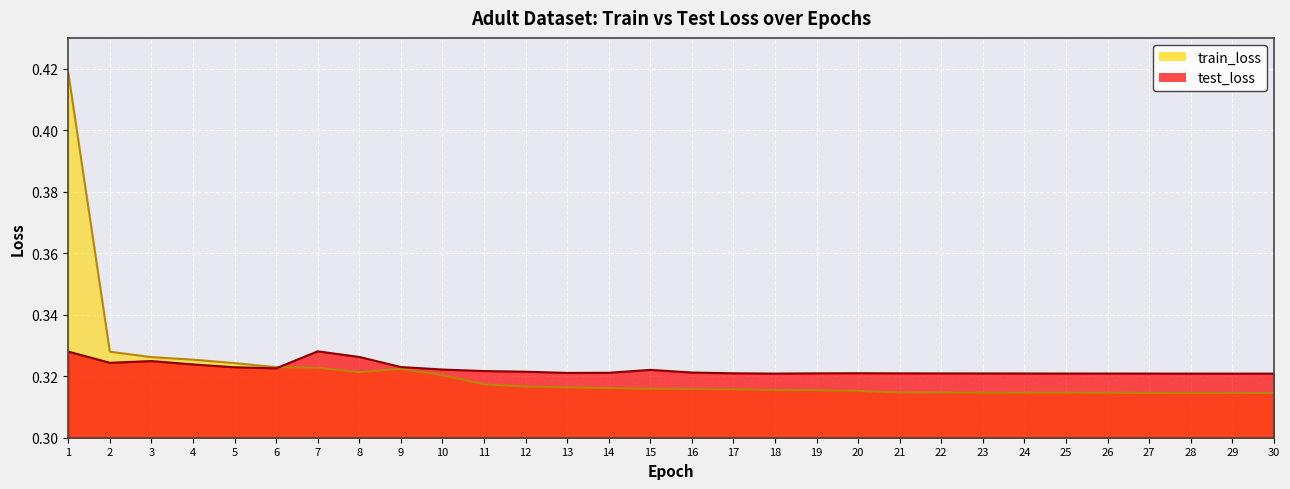

What is the approximate value of train_loss at 29?

0.3